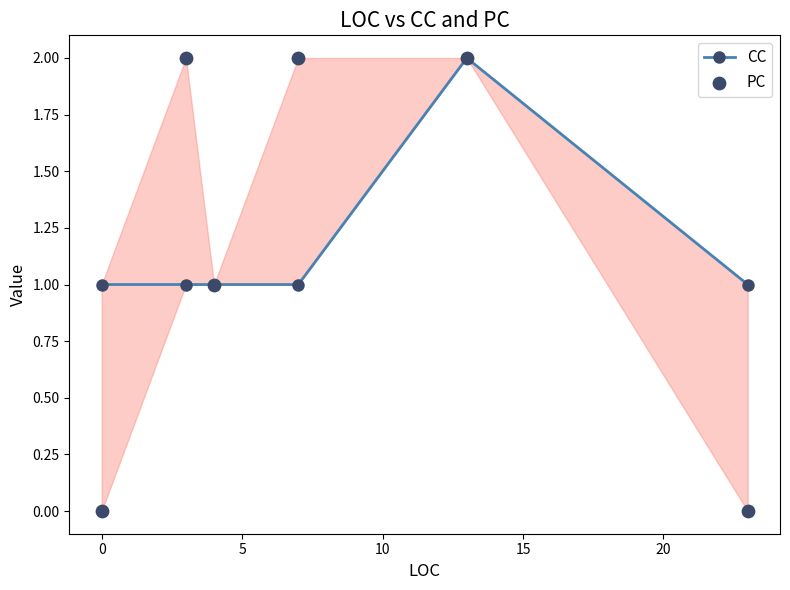

Which series contains the lowest Y value?

PC